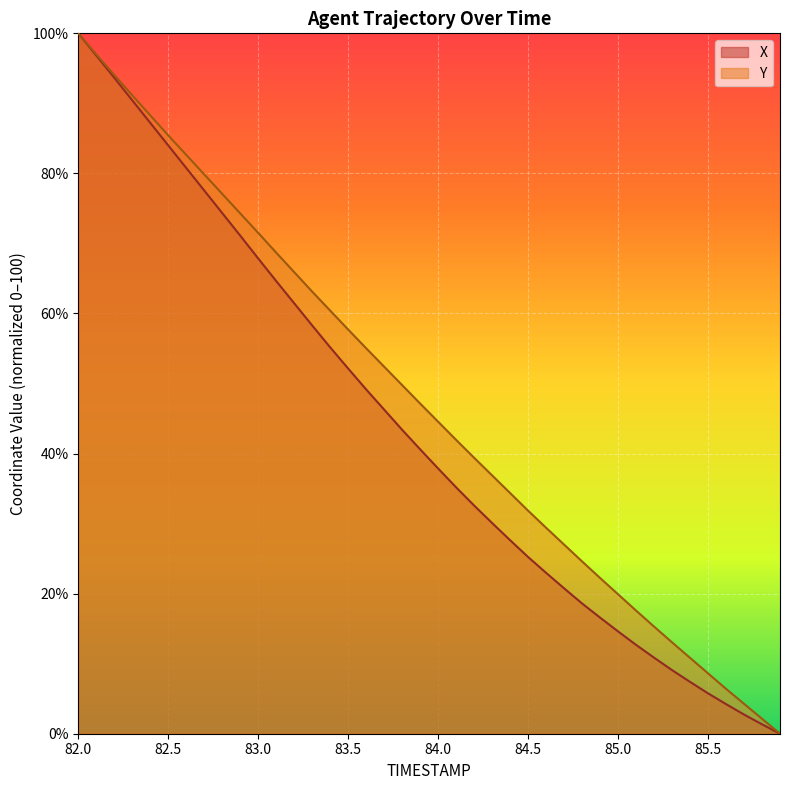

What is the average value of the X series?

43.3